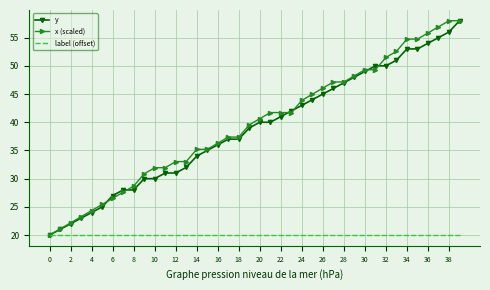

What is the minimum value shown in the chart?

20.0